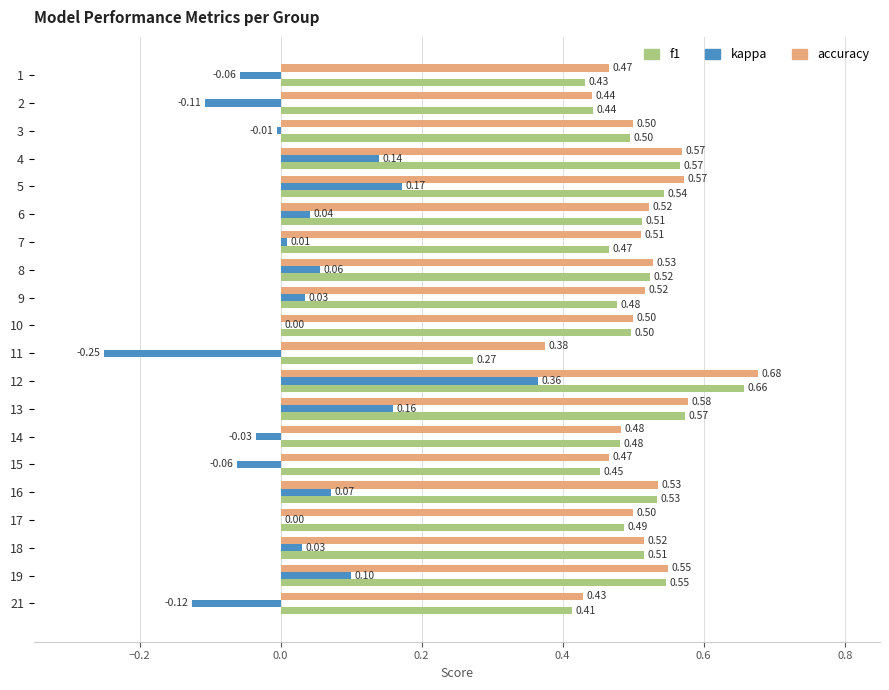

What is the sum of all kappa values?

0.5